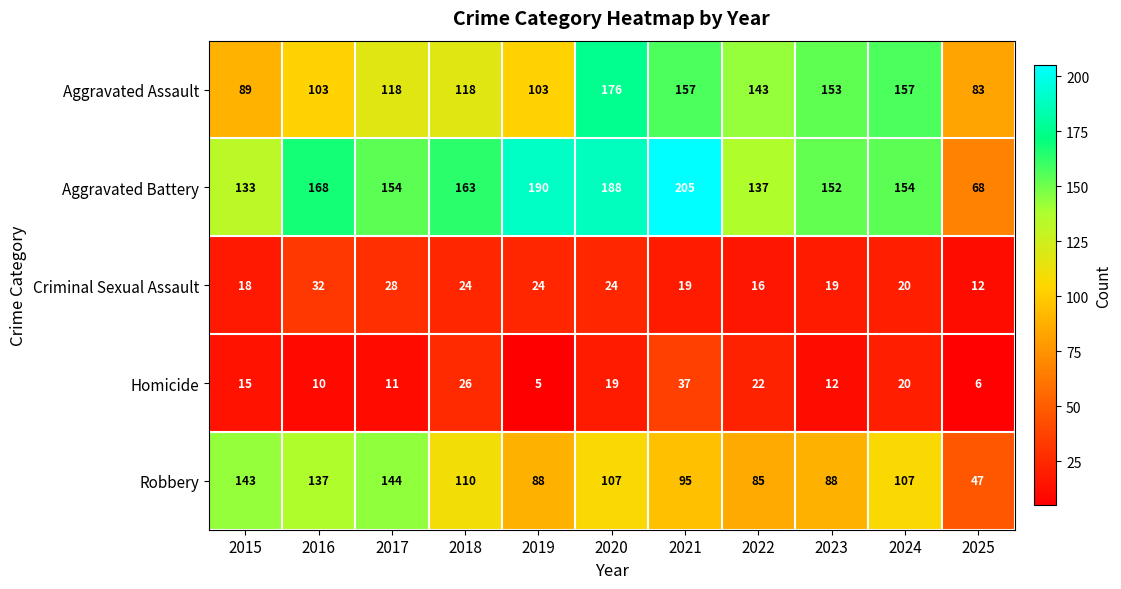

Read the Homicide value at 2023, to the nearest 10.

10